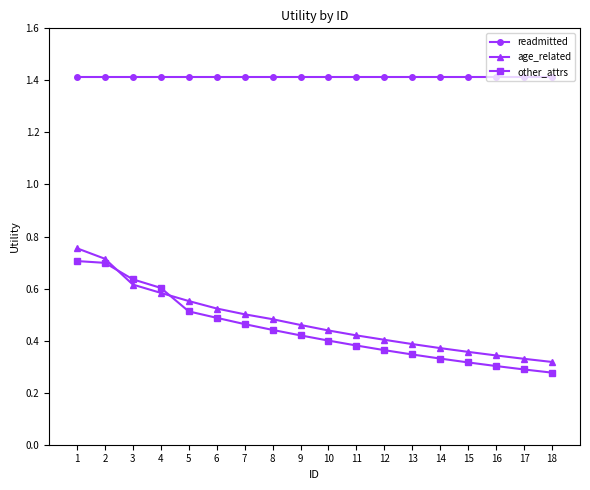

Count the age_related values in the range 0 to 1.

18